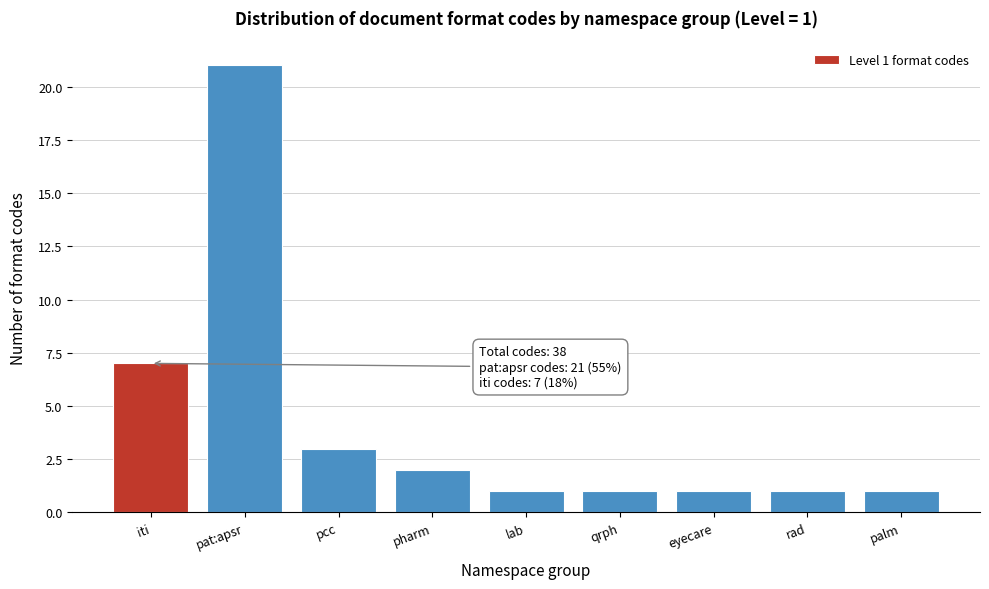

Reading right to left, transcribe all the data shown in this chart.

palm=1	rad=1	eyecare=1	qrph=1	lab=1	pharm=2	pcc=3	pat:apsr=21	iti=7